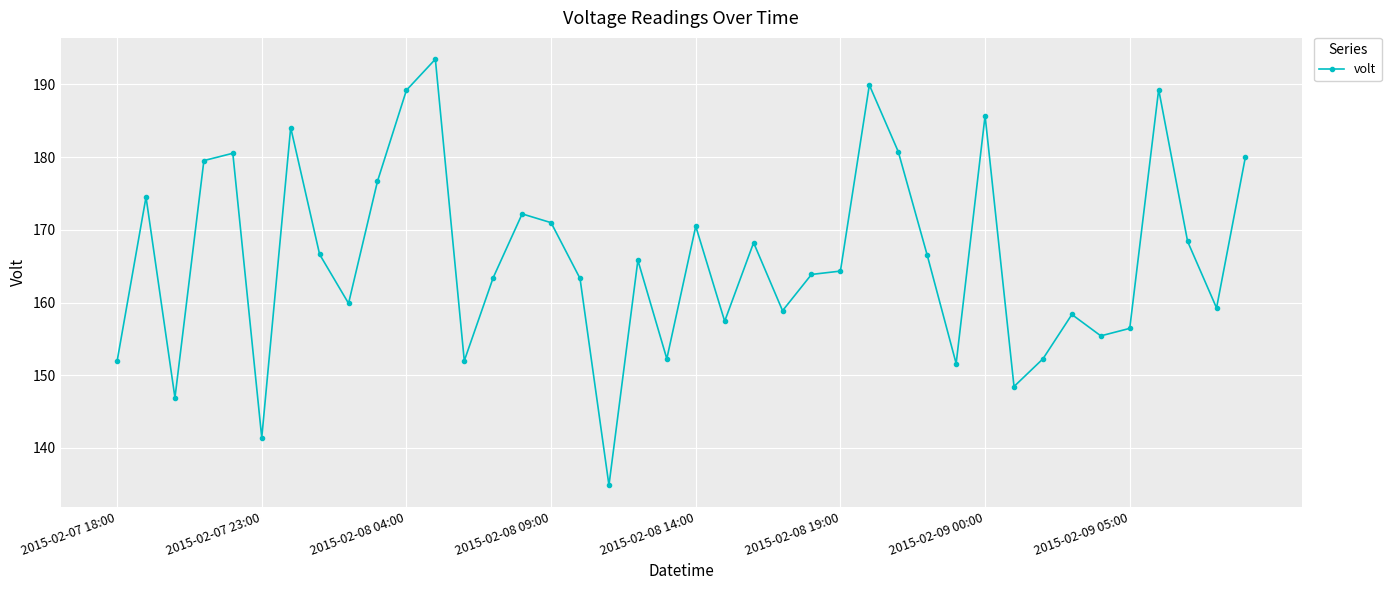

What is the difference between the maximum and minimum values?

58.6